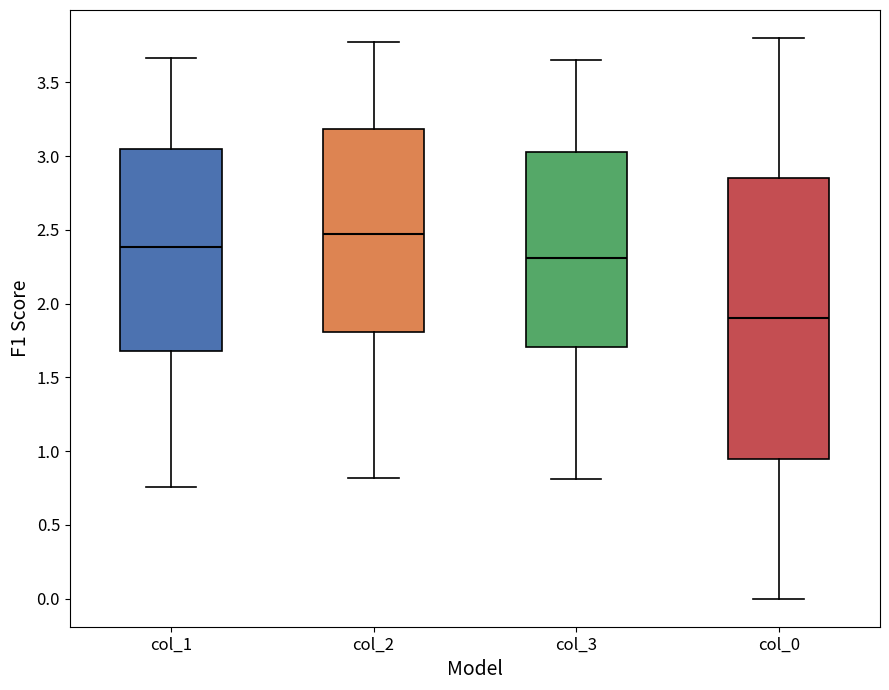

Which box's median line is the lowest?

col_0